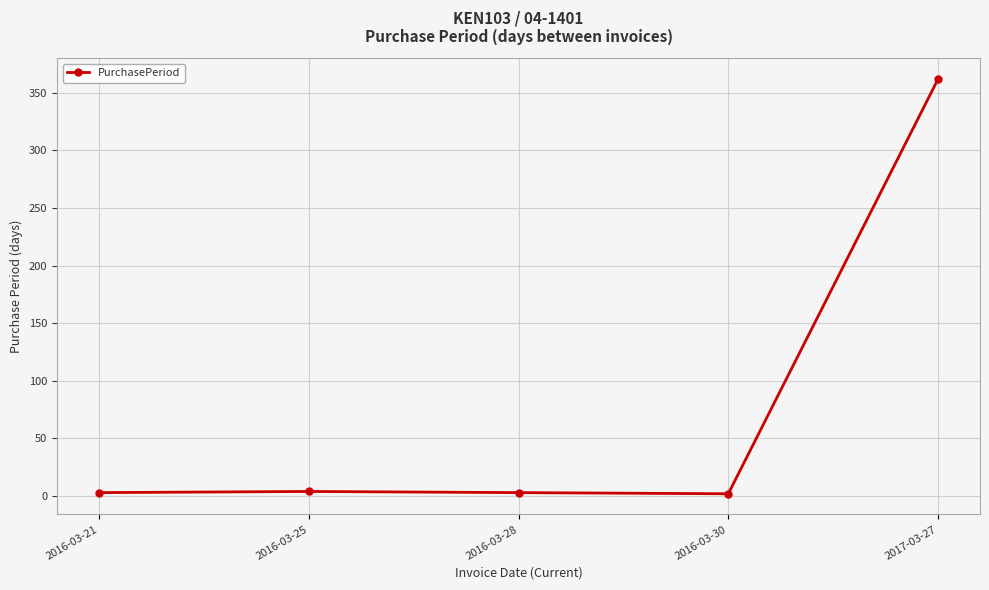

At which category does the chart reach its peak across all series?

2017-03-27